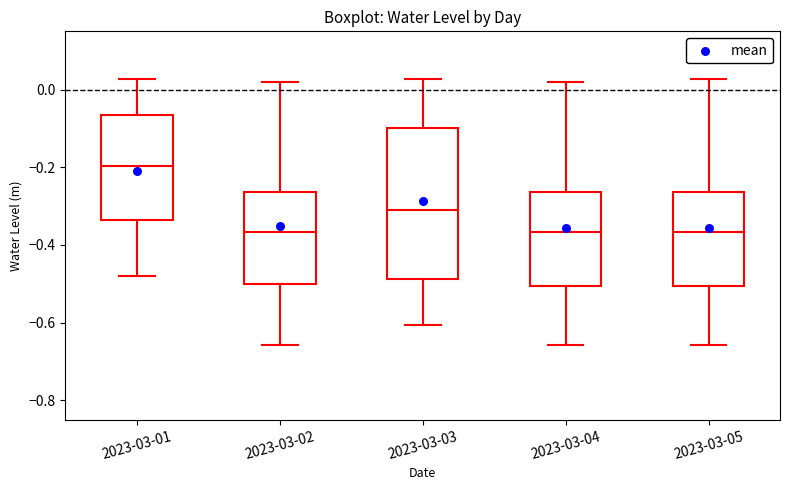

Which box is the tallest, from its lower edge to its upper edge?

2023-03-03